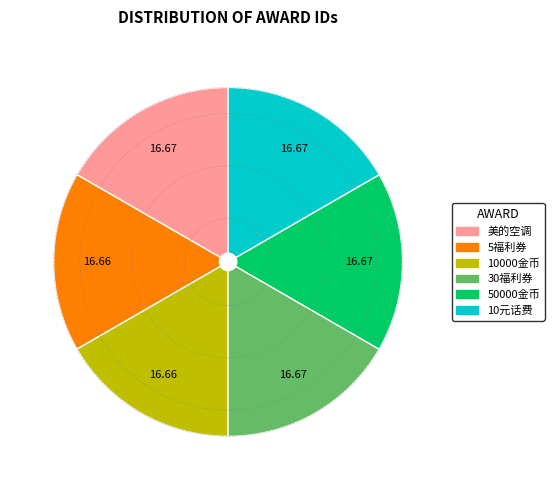

Does 10元话费 represent more than half of the total?

No